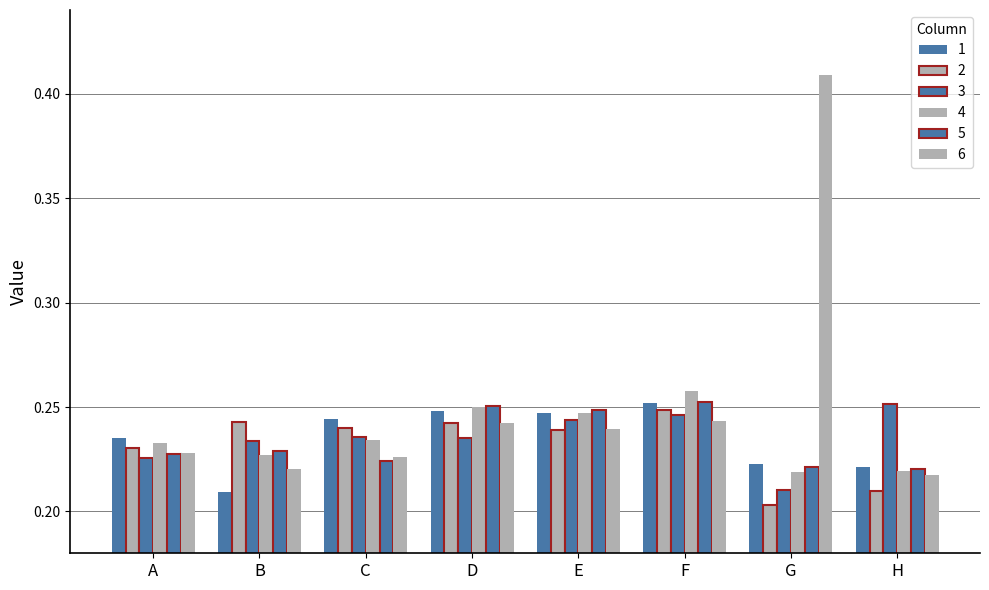

How many groups of bars are there?

8